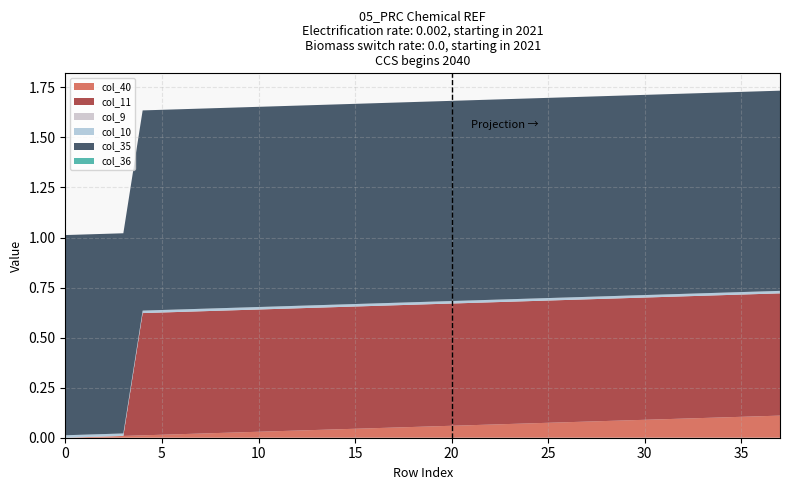

Reading left to right, list all the values displayed in this chart.

col_40: 0.0	0.0	0.0	0.0	0.0	0.0	0.0	0.0	0.0	0.0	0.0	0.0	0.0	0.0	0.0	0.0	0.0	0.1	0.1	0.1	0.1	0.1	0.1	0.1	0.1	0.1	0.1	0.1	0.1	0.1	0.1	0.1	0.1	0.1	0.1	0.1	0.1	0.1
col_11: 0.0	0.0	0.0	0.0	0.6	0.6	0.6	0.6	0.6	0.6	0.6	0.6	0.6	0.6	0.6	0.6	0.6	0.6	0.6	0.6	0.6	0.6	0.6	0.6	0.6	0.6	0.6	0.6	0.6	0.6	0.6	0.6	0.6	0.6	0.6	0.6	0.6	0.6
col_9: 0.0	0.0	0.0	0.0	0.0	0.0	0.0	0.0	0.0	0.0	0.0	0.0	0.0	0.0	0.0	0.0	0.0	0.0	0.0	0.0	0.0	0.0	0.0	0.0	0.0	0.0	0.0	0.0	0.0	0.0	0.0	0.0	0.0	0.0	0.0	0.0	0.0	0.0
col_10: 0.0	0.0	0.0	0.0	0.0	0.0	0.0	0.0	0.0	0.0	0.0	0.0	0.0	0.0	0.0	0.0	0.0	0.0	0.0	0.0	0.0	0.0	0.0	0.0	0.0	0.0	0.0	0.0	0.0	0.0	0.0	0.0	0.0	0.0	0.0	0.0	0.0	0.0
col_35: 1.0	1.0	1.0	1.0	1.0	1.0	1.0	1.0	1.0	1.0	1.0	1.0	1.0	1.0	1.0	1.0	1.0	1.0	1.0	1.0	1.0	1.0	1.0	1.0	1.0	1.0	1.0	1.0	1.0	1.0	1.0	1.0	1.0	1.0	1.0	1.0	1.0	1.0
col_36: 0.0	0.0	0.0	0.0	0.0	0.0	0.0	0.0	0.0	0.0	0.0	0.0	0.0	0.0	0.0	0.0	0.0	0.0	0.0	0.0	0.0	0.0	0.0	0.0	0.0	0.0	0.0	0.0	0.0	0.0	0.0	0.0	0.0	0.0	0.0	0.0	0.0	0.0